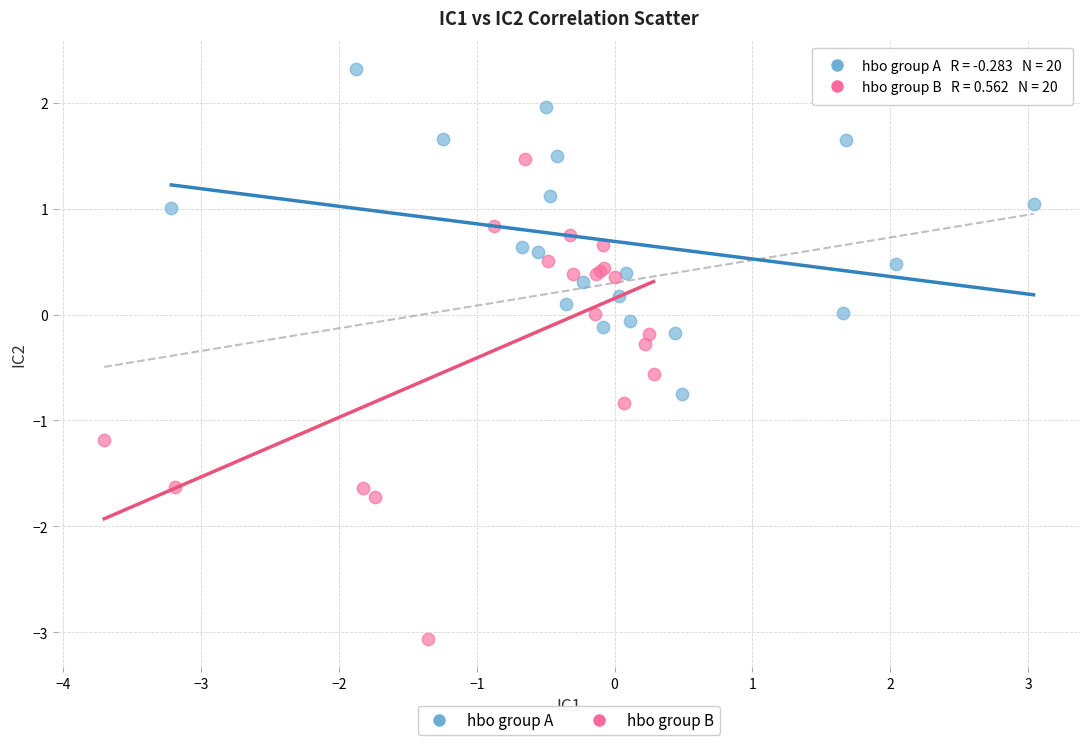

Which series contains the lowest Y value?

hbo group B